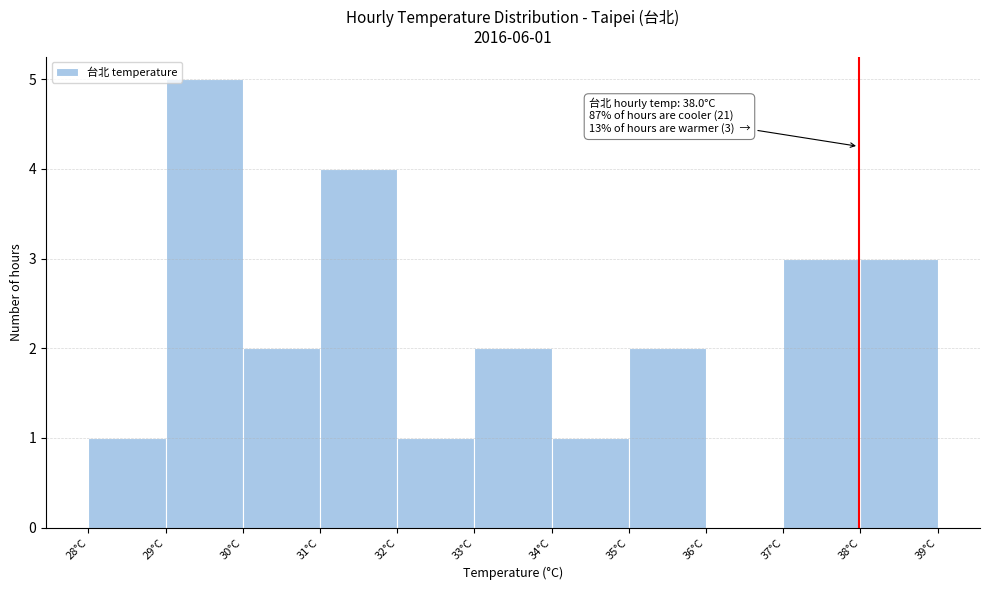

Over which range of the x-axis is the bar tallest?

29 to 30